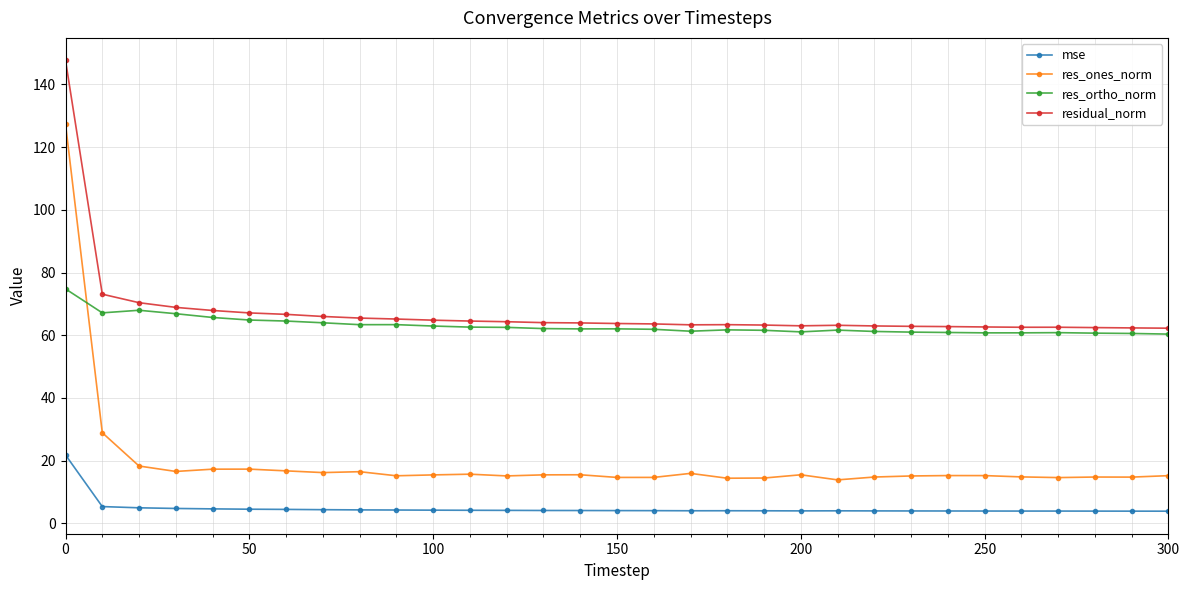

Which series has the widest spread of values?

res_ones_norm